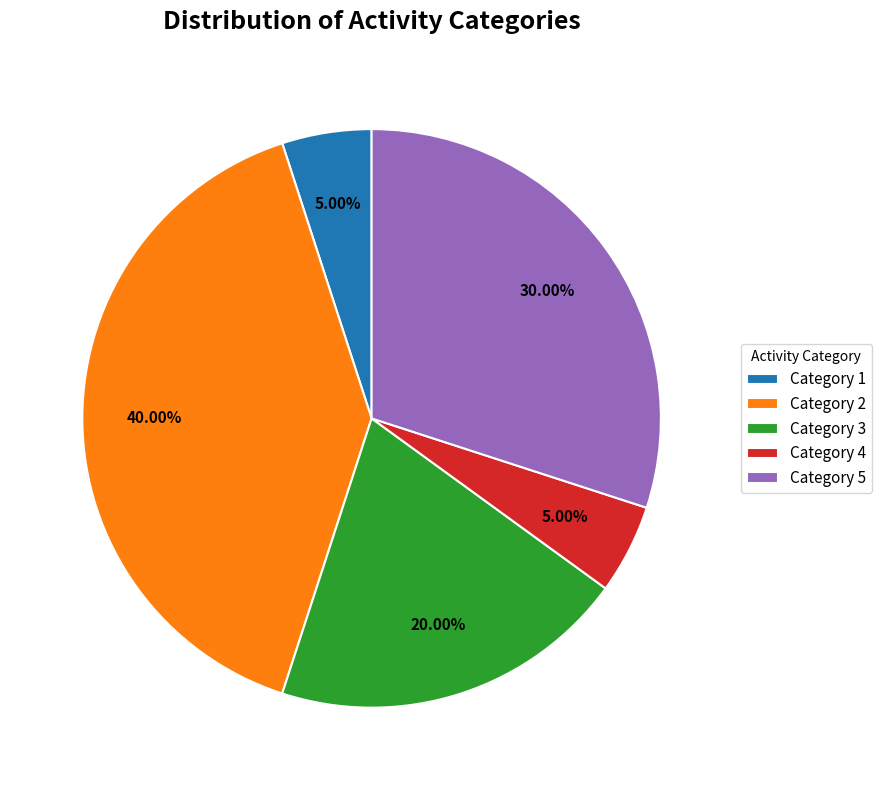

Count the number of slices in the pie.

5